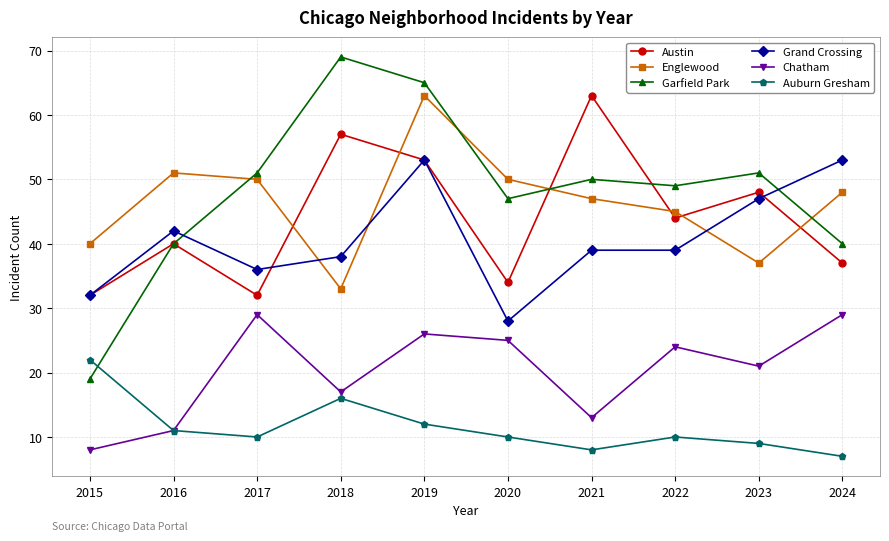

Which label corresponds to the largest value in the chart?

2018